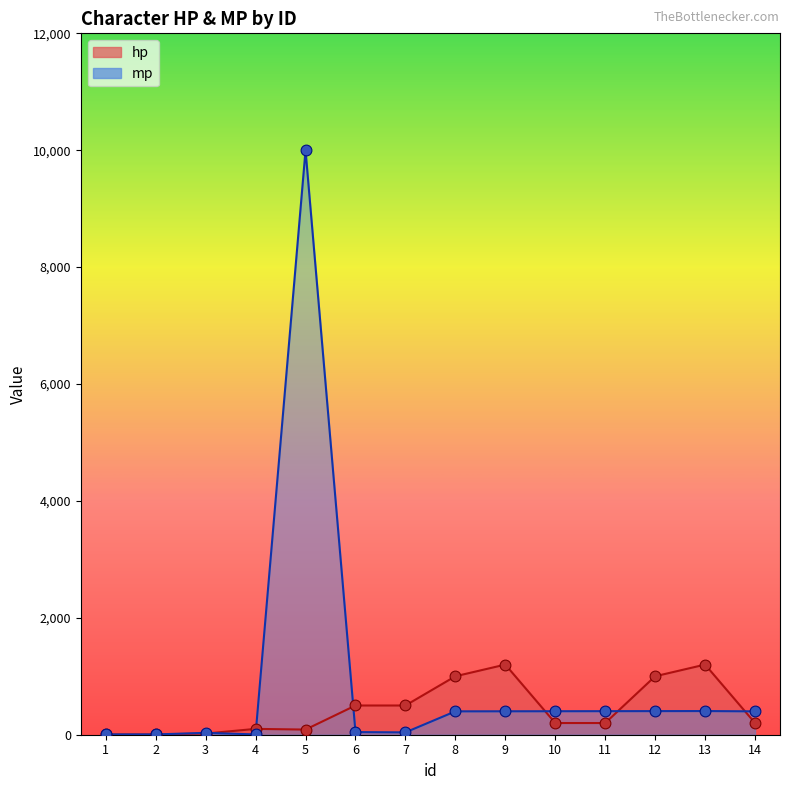

At which category is the sum across all series the highest?

5